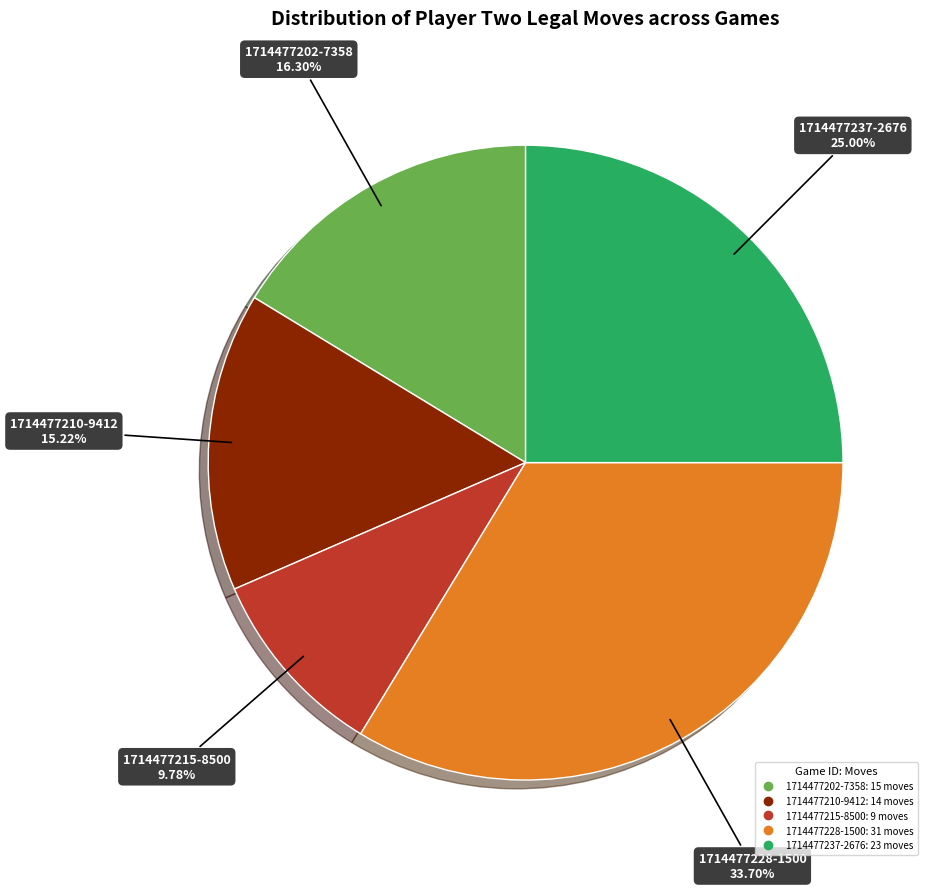

To the nearest percent, what is the difference between the largest and smallest slice percentages?

24%